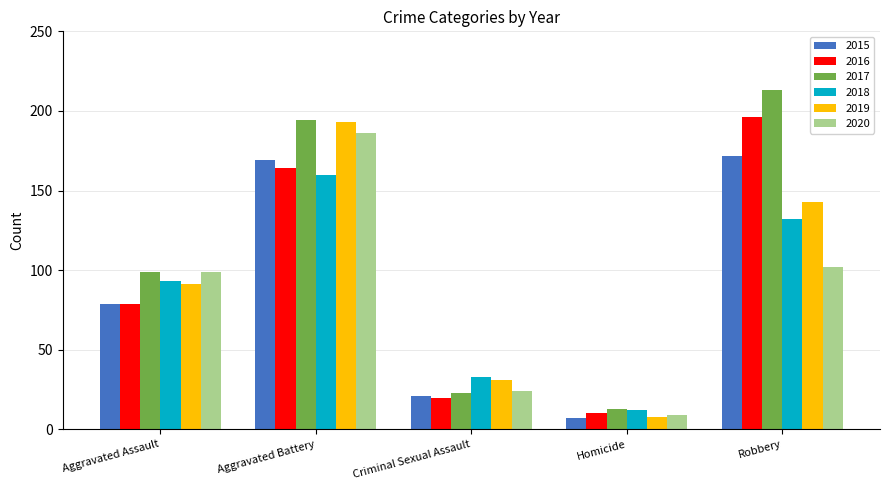

Reading left to right, transcribe all the data shown in this chart.

2015: 79	169	21	7	172
2016: 79	164	20	10	196
2017: 99	194	23	13	213
2018: 93	160	33	12	132
2019: 91	193	31	8	143
2020: 99	186	24	9	102